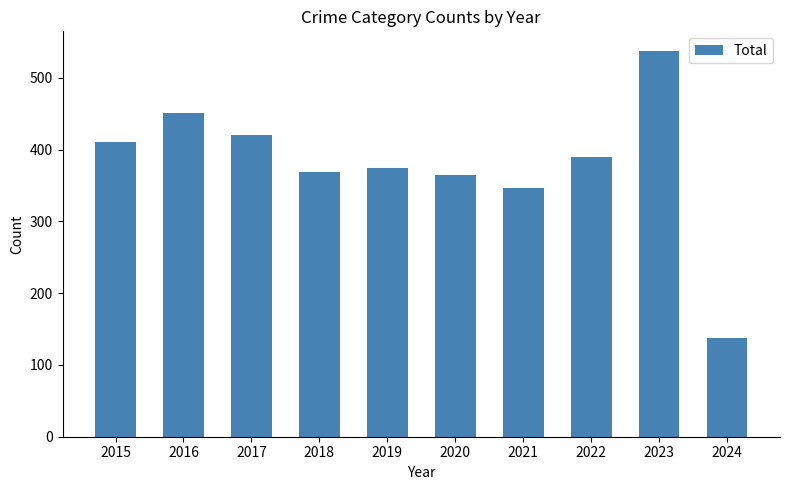

What is the difference between the maximum and second lowest values?

192